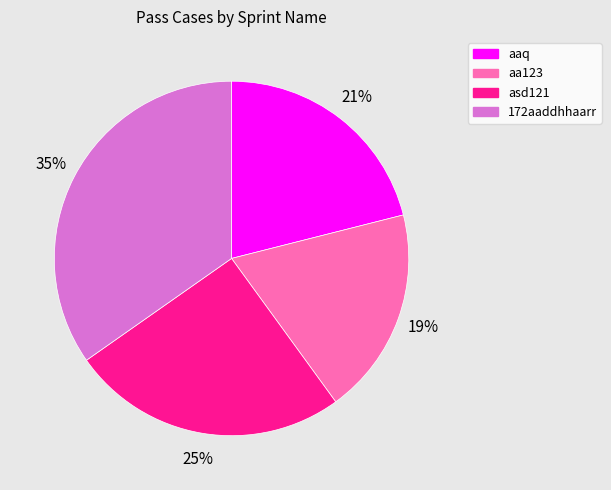

Does 172aaddhhaarr account for over 50% of the chart?

No